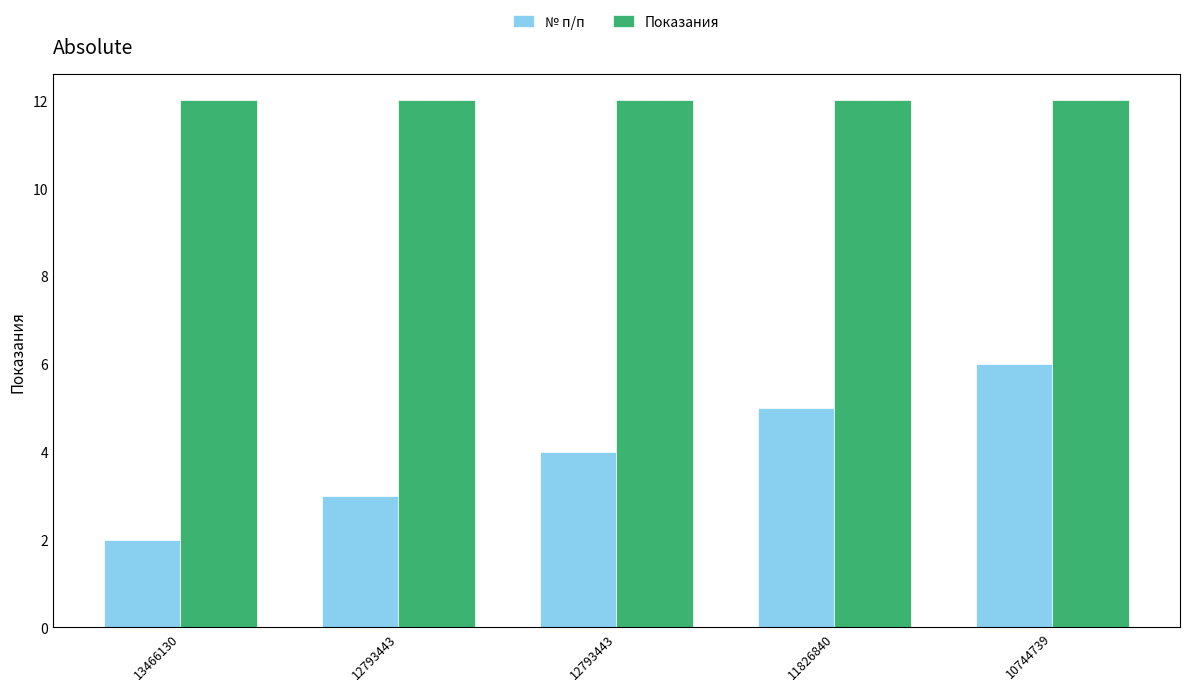

Reading right to left, transcribe all the data shown in this chart.

№ п/п: 10744739=6	11826840=5	12793443=4	12793443=3	13466130=2
Показания: 10744739=12	11826840=12	12793443=12	12793443=12	13466130=12